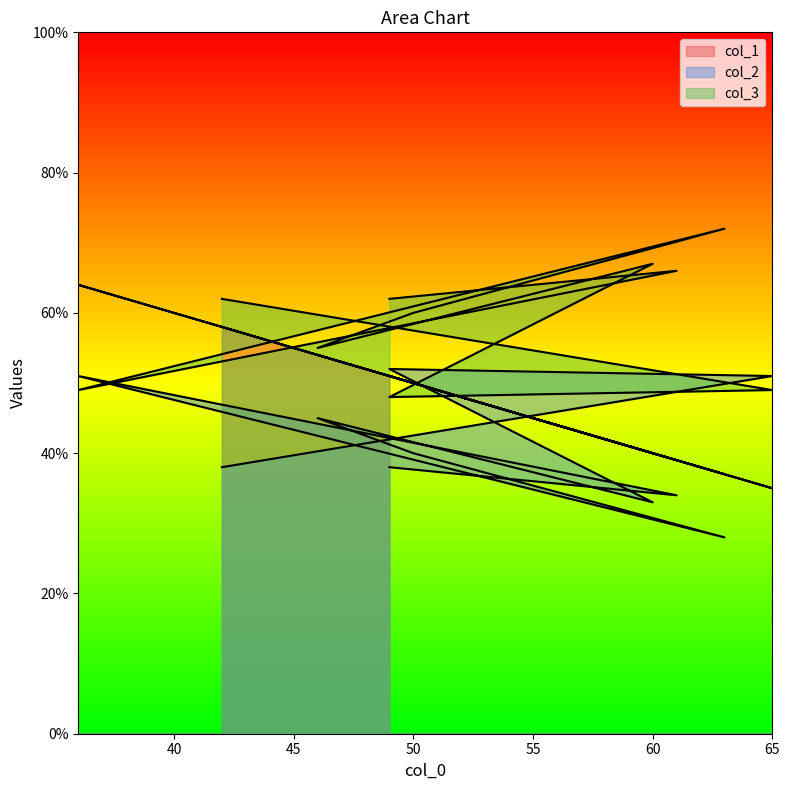

Which series changed the most between 50 and 49?

col_2